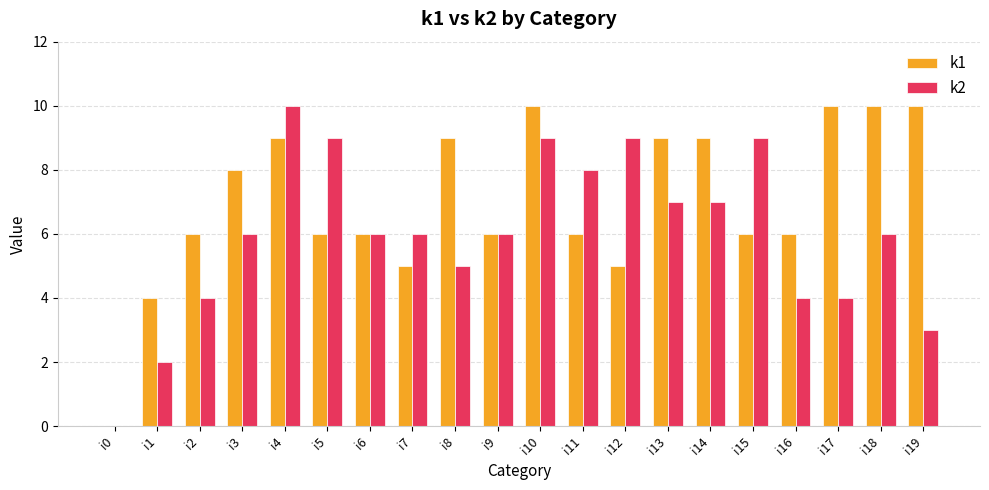

What is the highest value of the k1 series?

10